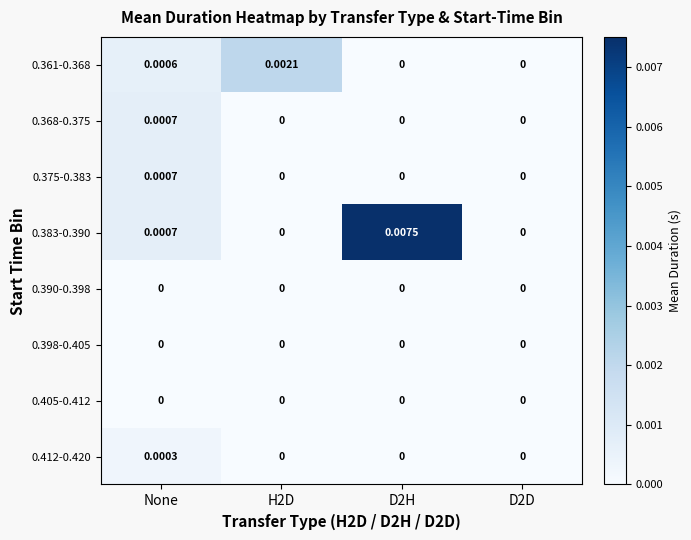

Which series has the widest spread of values?

0.383-0.390